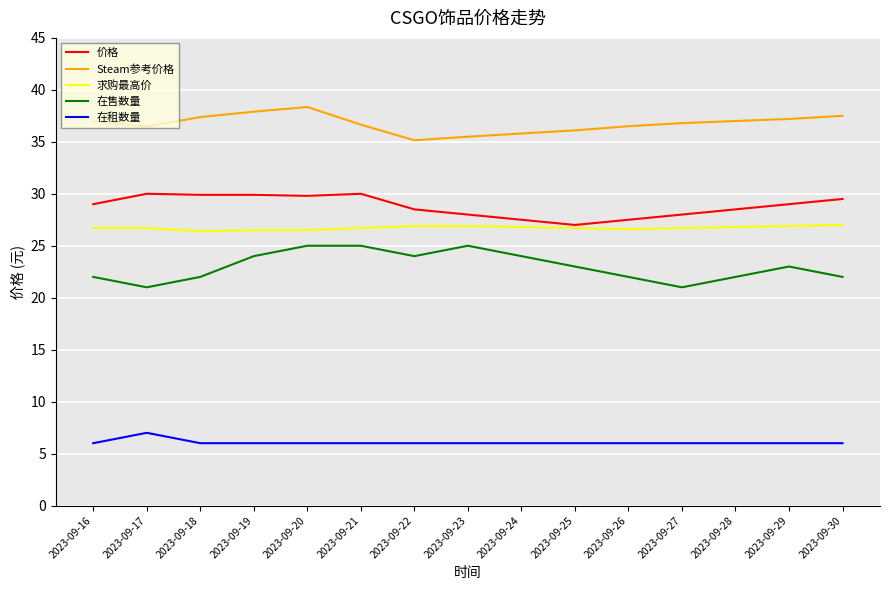

Which series has the largest total across all categories?

Steam参考价格